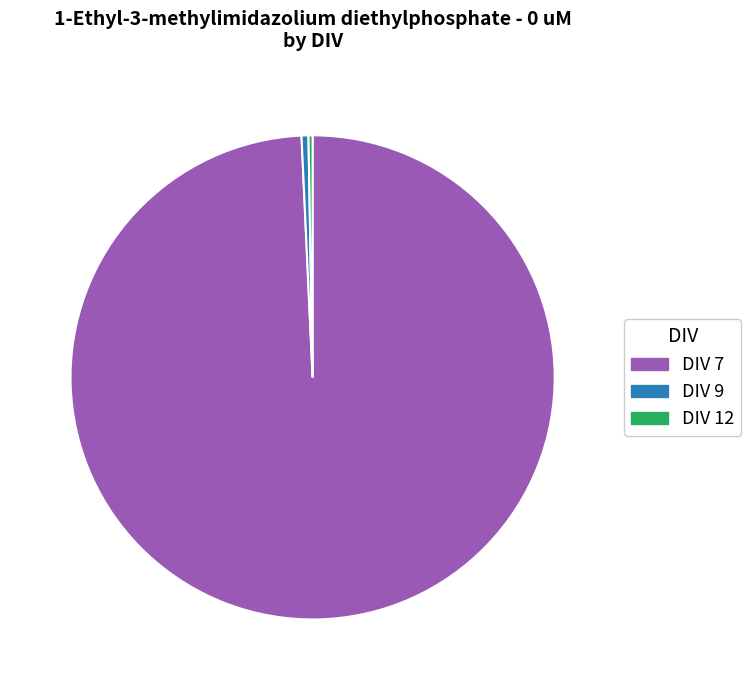

Do DIV 9 and DIV 7 together represent more than half of the pie?

Yes